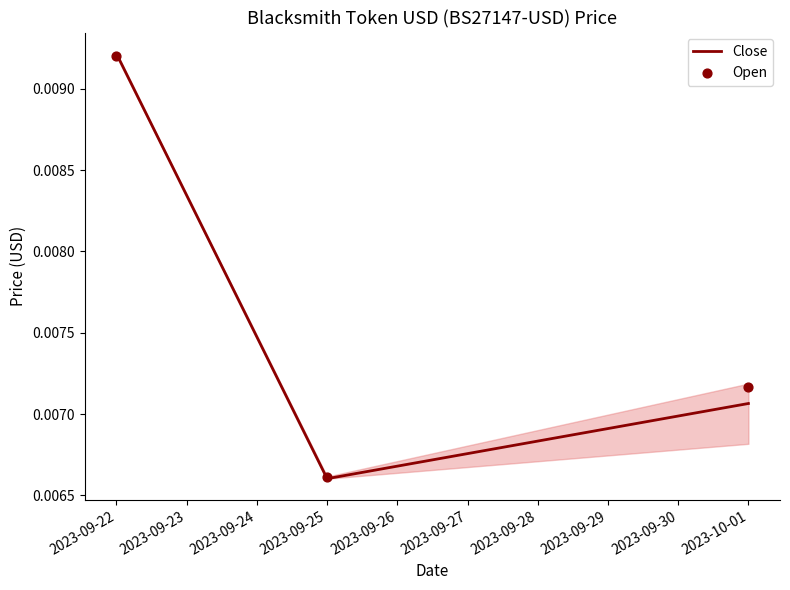

Which series has the largest Y range (max minus min)?

Close